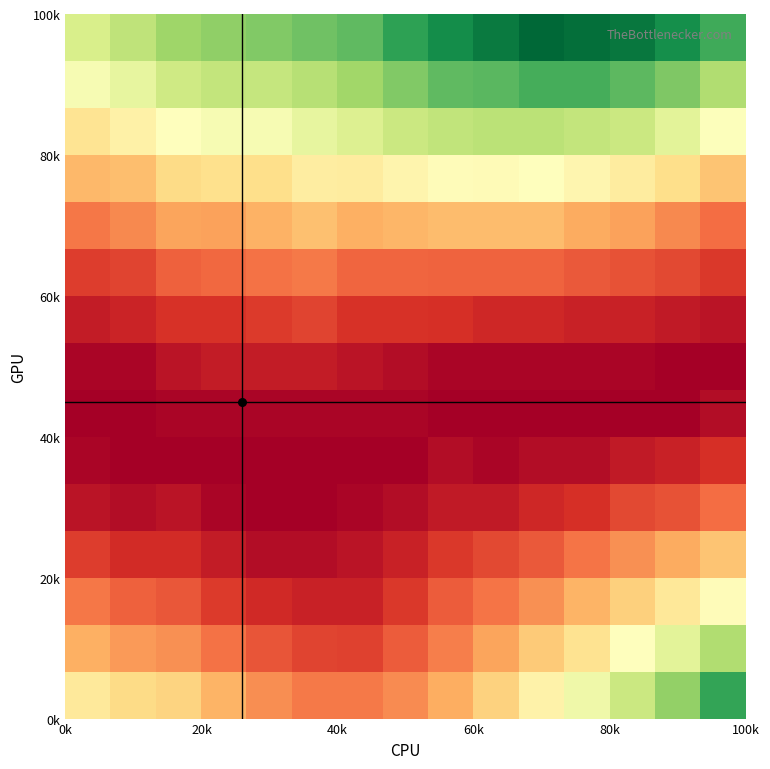

What is the maximum value shown in the chart?

0.1